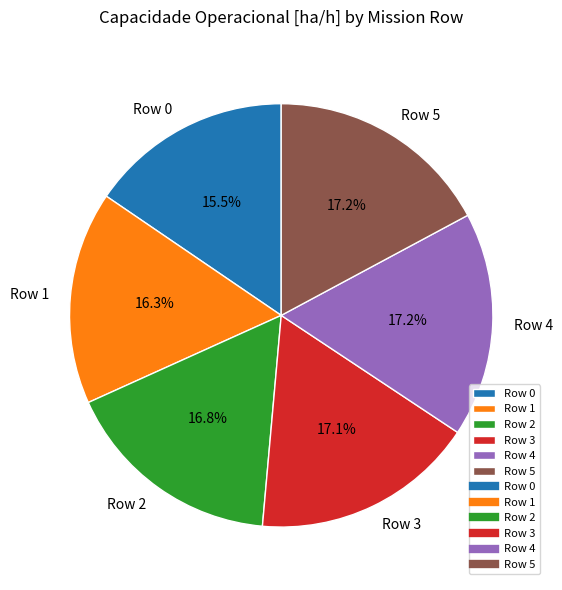

Which category has the smallest portion of the pie?

Row 0